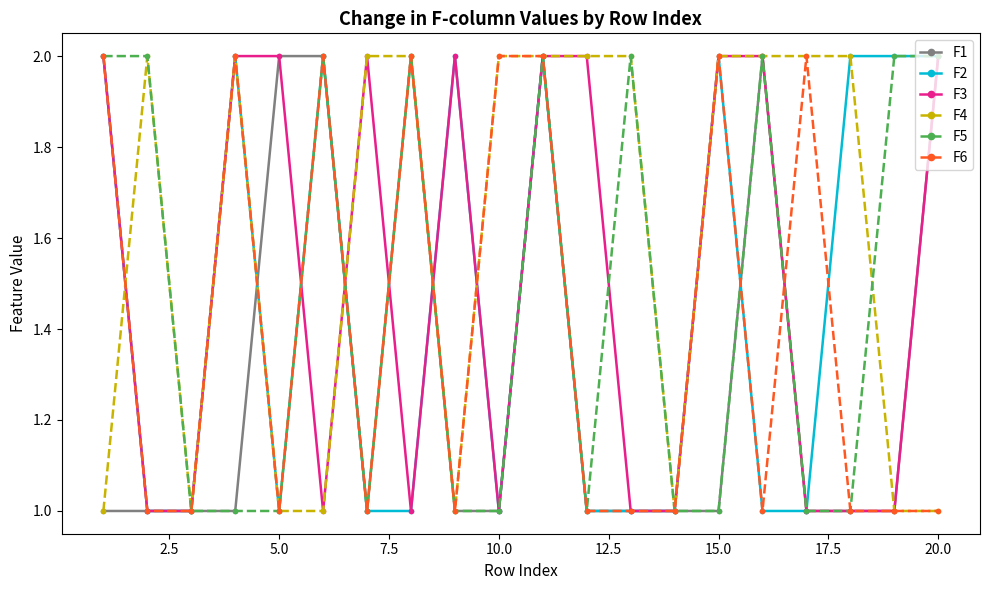

What is the value of the F4 point at the 6th from the left?

1